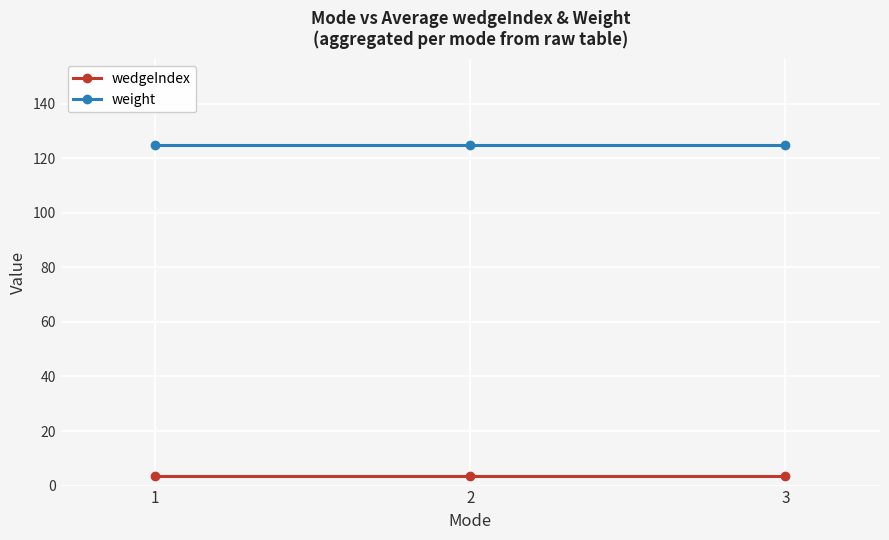

Read the weight value at 1.

125.0